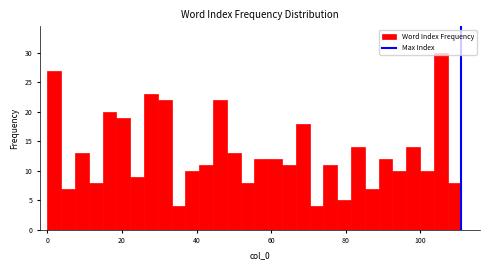

Read against the x-axis, roughly where is the centre of the tallest bar?

106